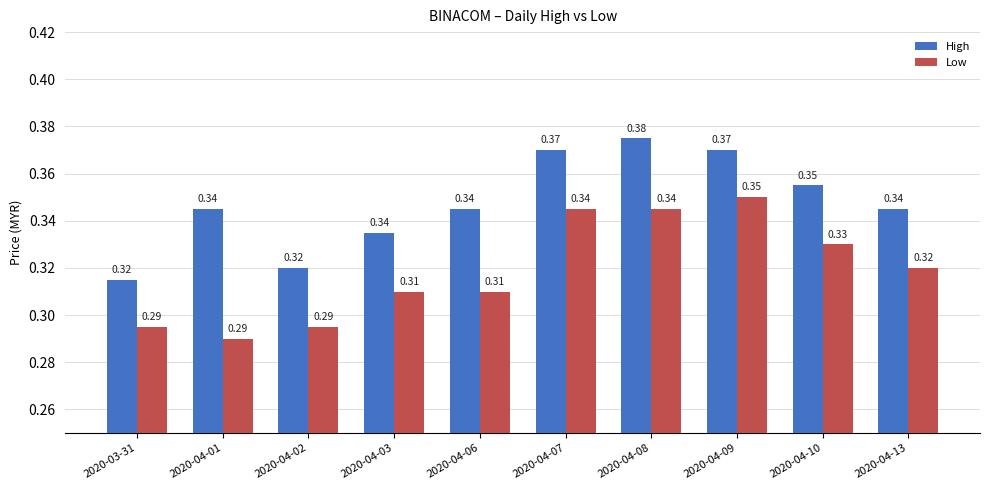

Count the number of data series in this chart.

2